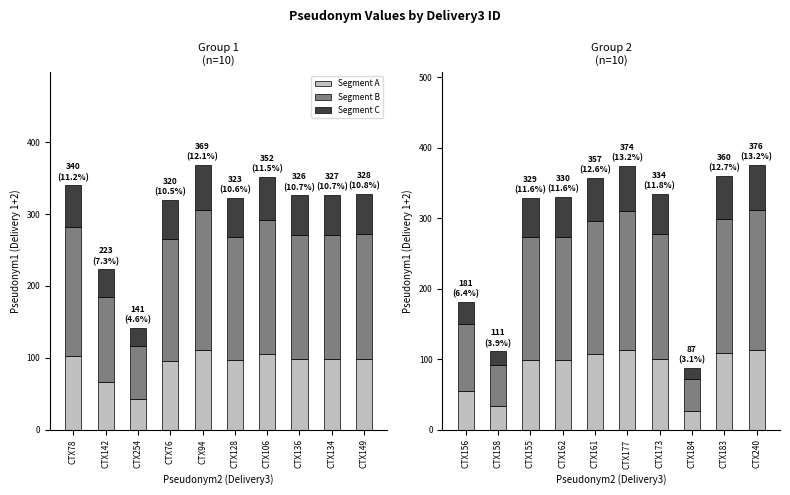

Which series changed the most between CTX78 and CTX106?

Segment B